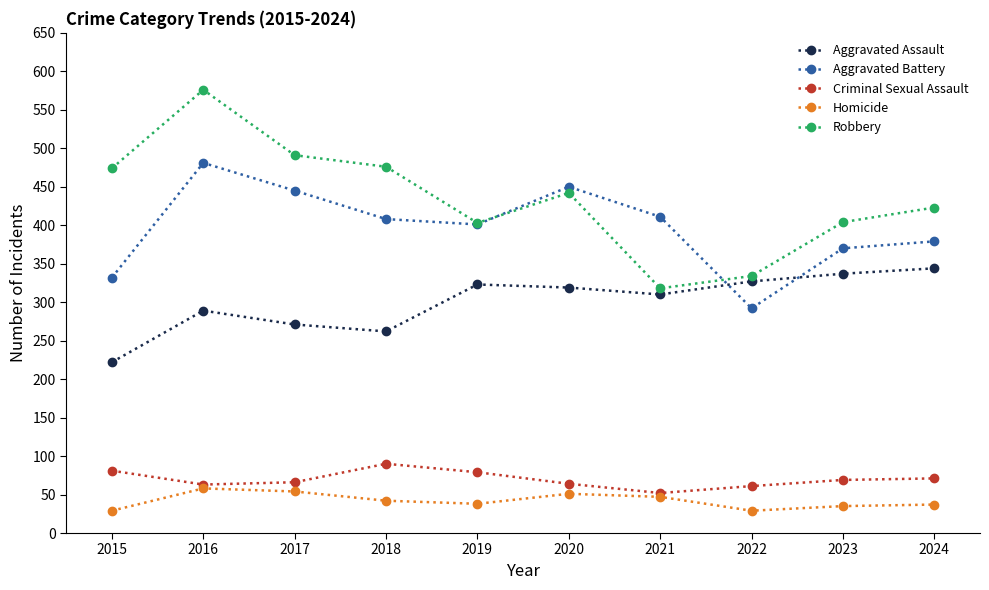

What is the smallest value displayed?

29